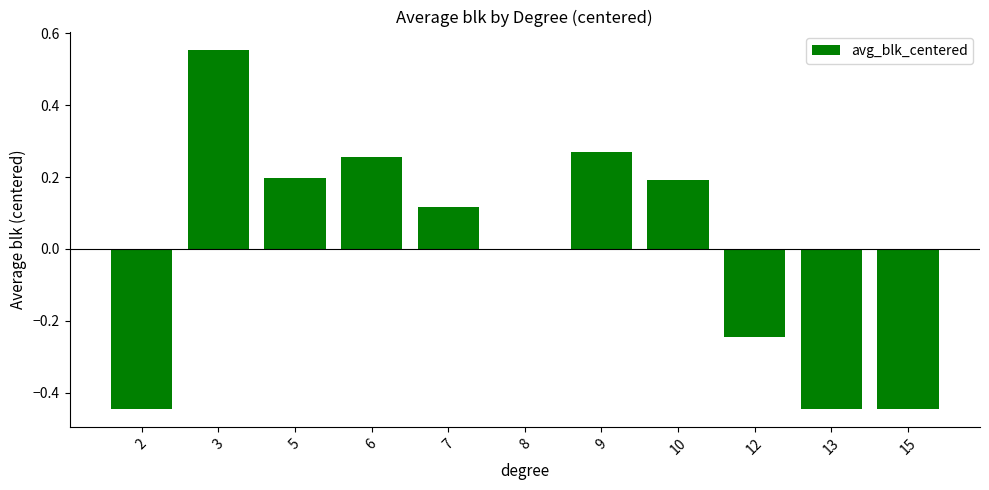

The chart shows a value of 0.3 at 10. True or false?

False